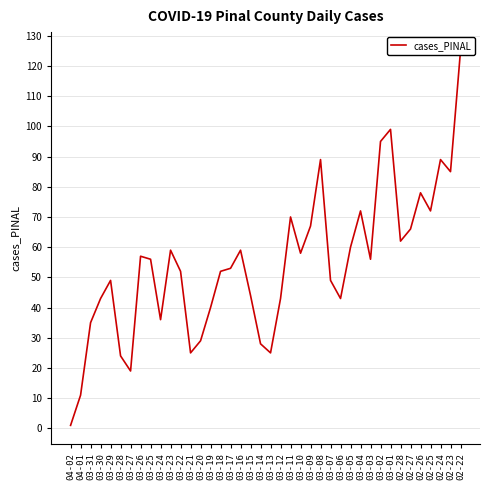

Is this an area chart (filled region under the line)?

No